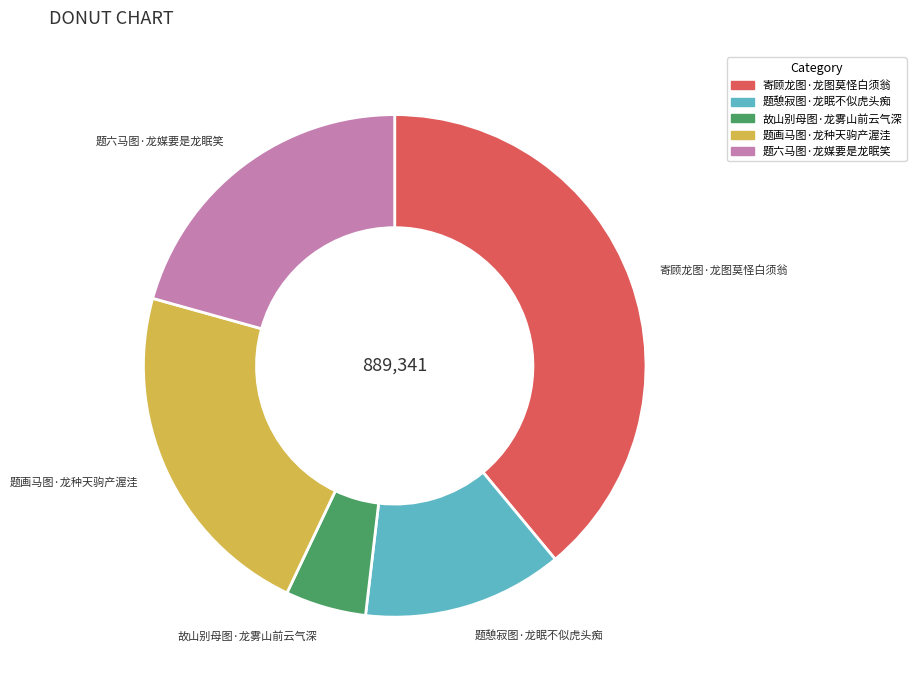

Is there a majority slice in this chart?

No